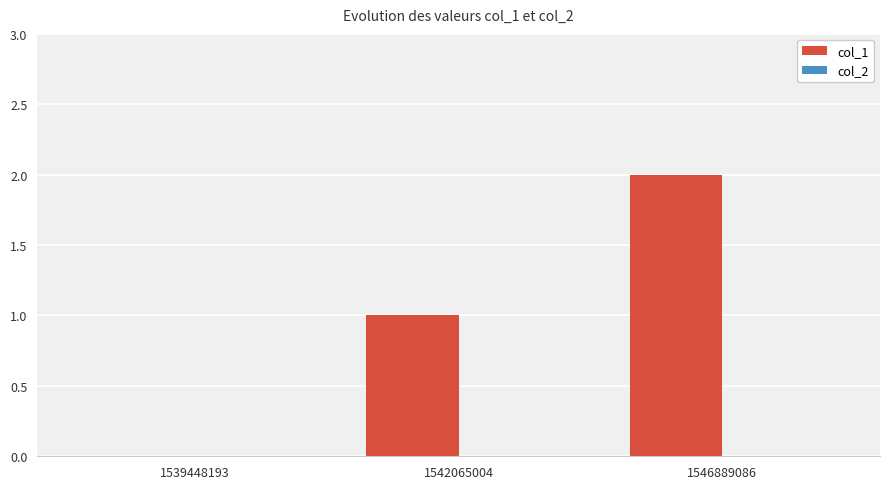

The chart shows a value of 1 at 1542065004. True or false?

True